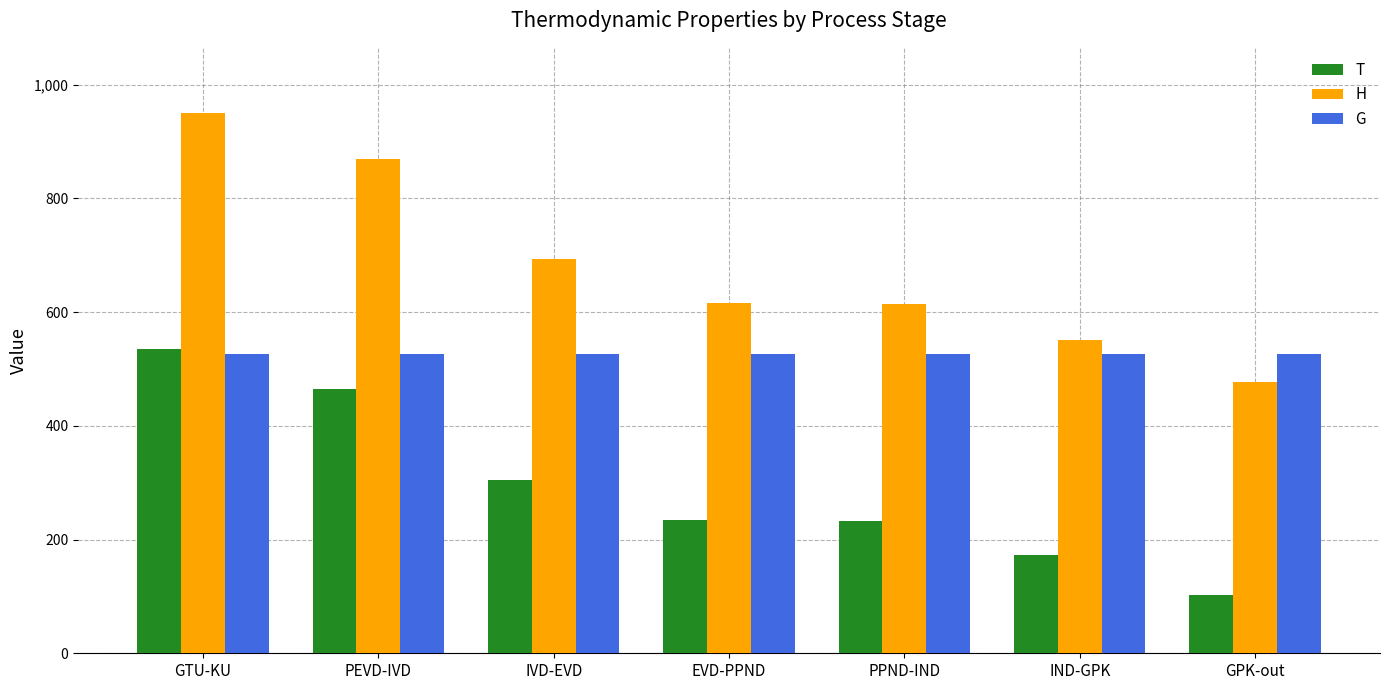

Between GTU-KU and PPND-IND, which series saw the biggest shift?

H